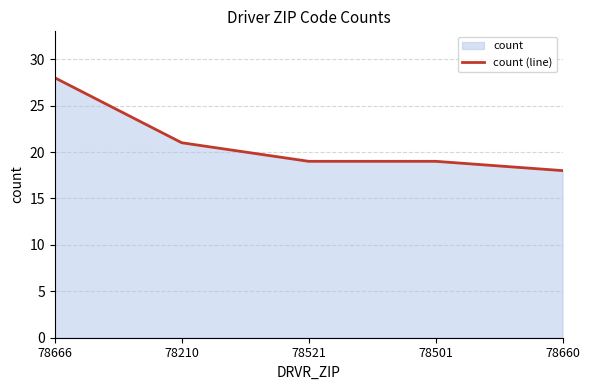

What is the greatest value displayed?

28